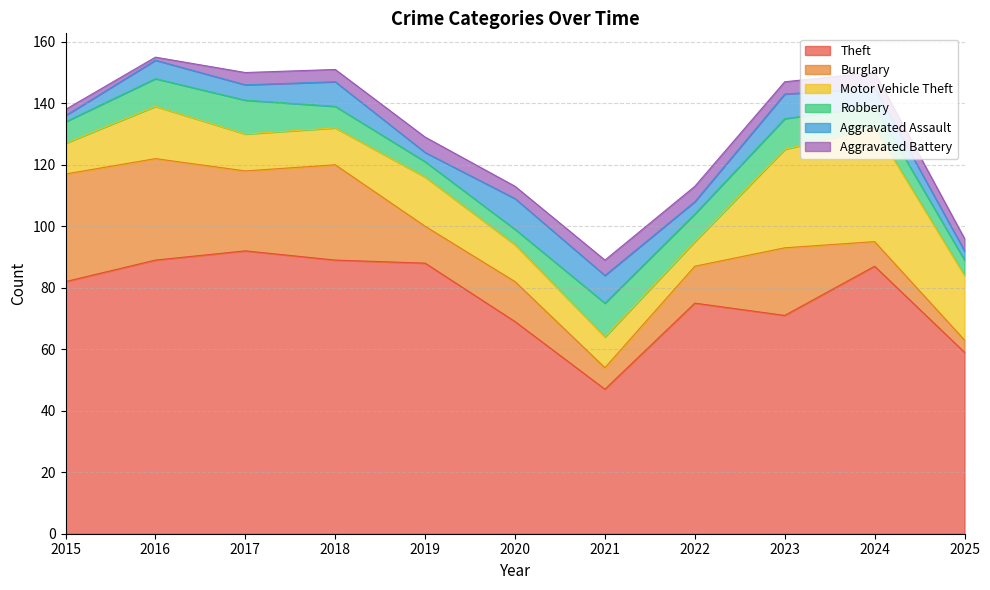

At 2019, list the series in order from largest to smallest.

Theft, Motor Vehicle Theft, Burglary, Robbery, Aggravated Battery, Aggravated Assault